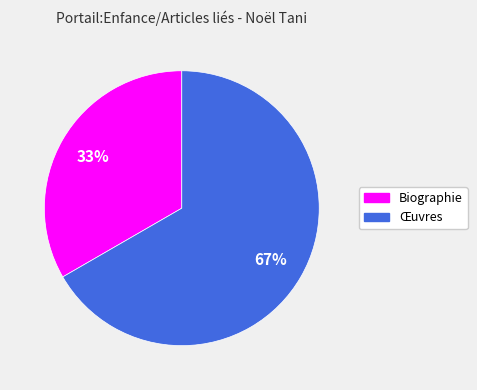

What is the majority slice?

Œuvres